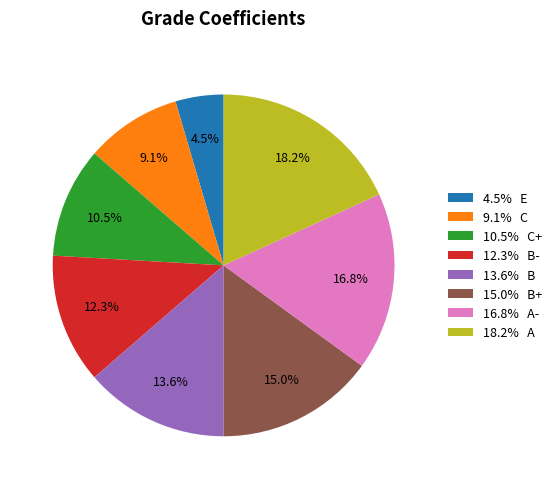

Approximately how many times larger is the value at 9.1% C compared to 15.0% B+?

0.6